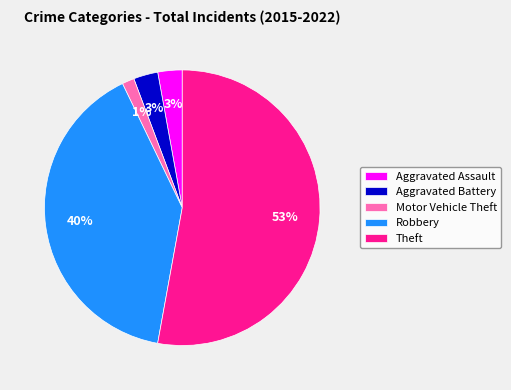

What percentage is the Aggravated Battery slice, to the nearest percent?

3%